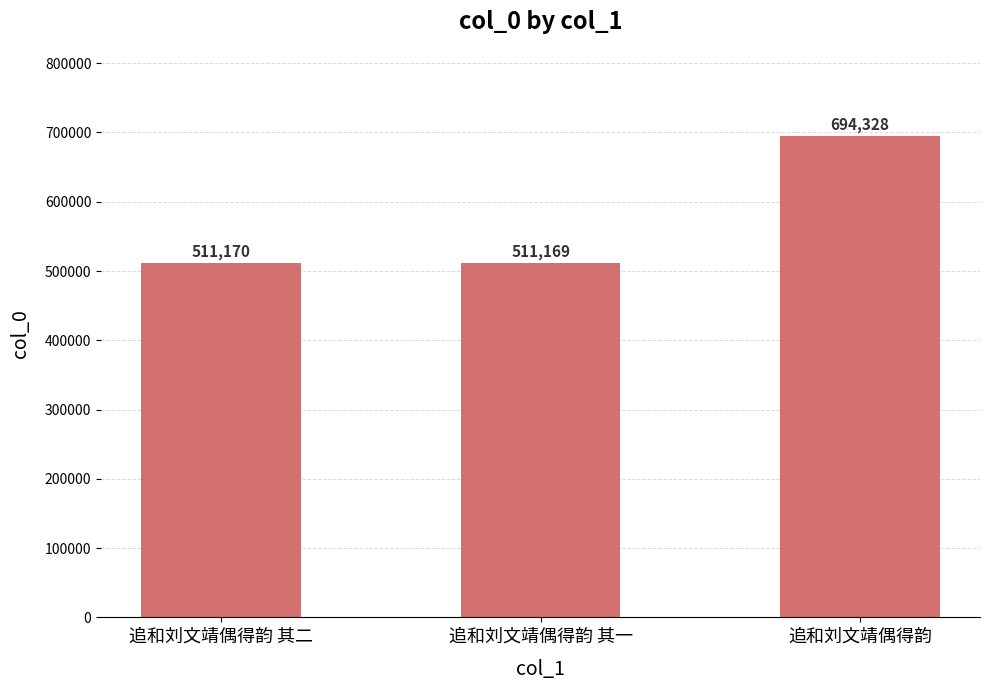

List the labels in order of value, largest first.

追和刘文靖偶得韵, 追和刘文靖偶得韵 其二, 追和刘文靖偶得韵 其一